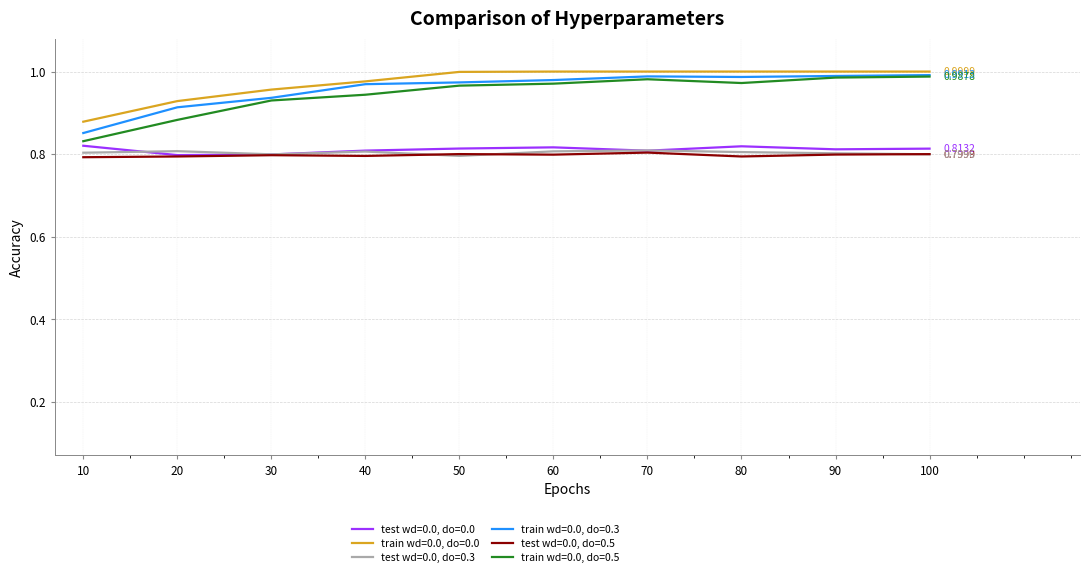

How many lines are shown in the chart?

6